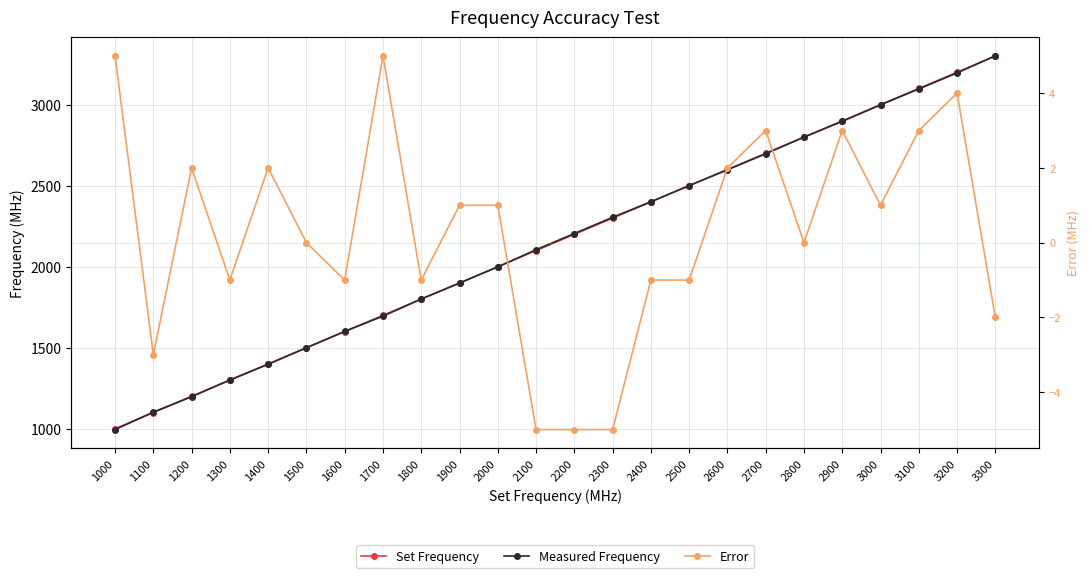

The Set Frequency series shows 1700 at 1700. True or false?

True